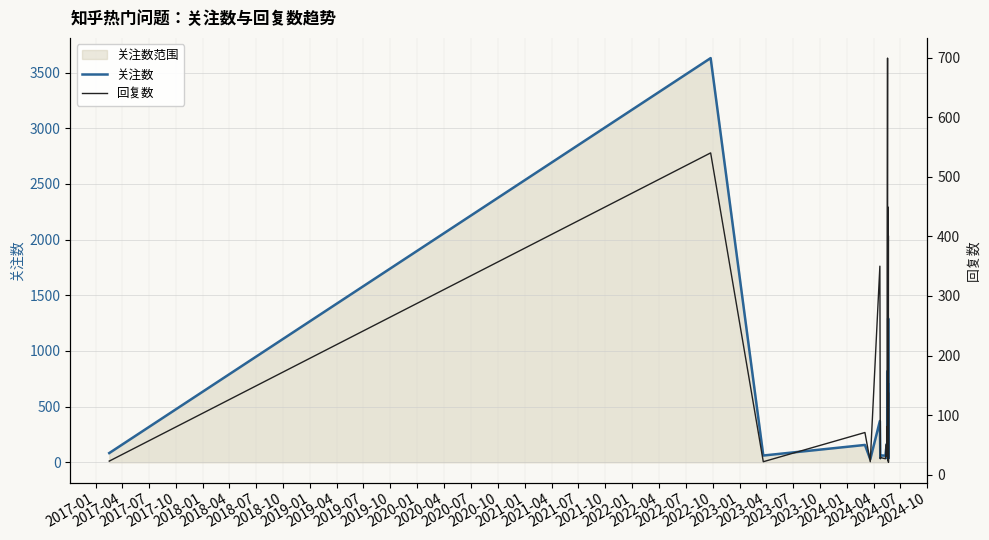

How many categories are shown in the chart?

40